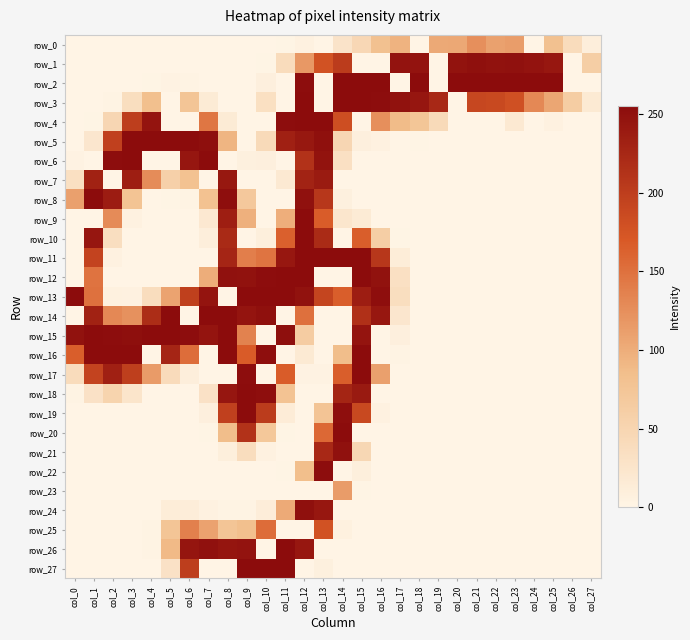

How many values in the row_9 series exceed 0?

10